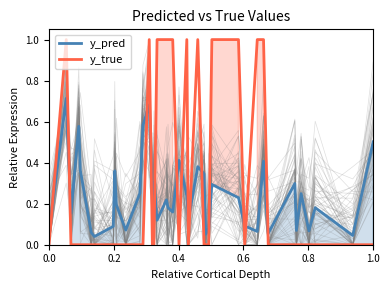

True or false: y_true and y_pred intersect in this chart.

True